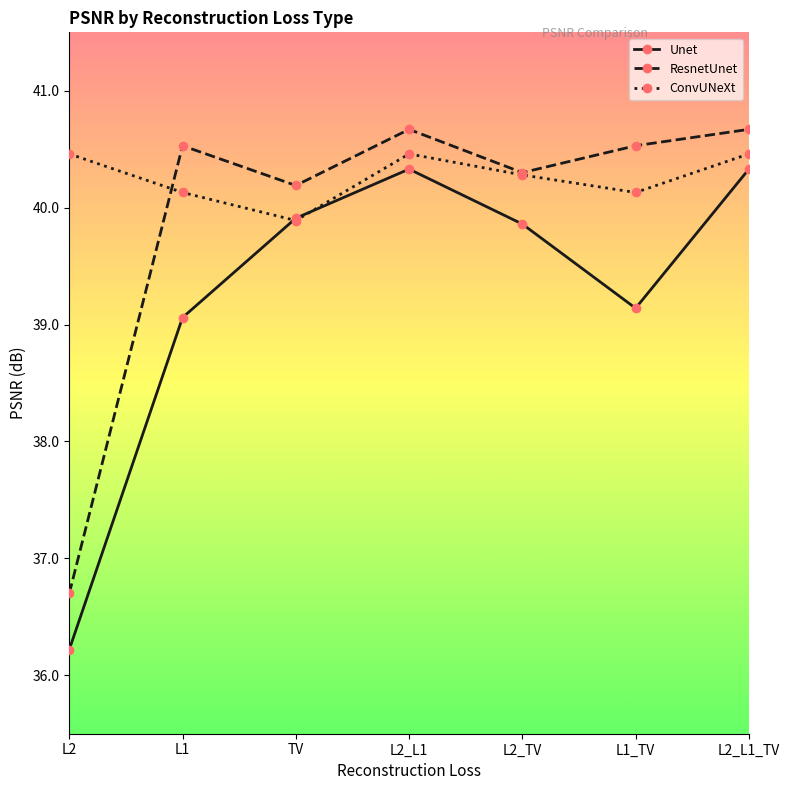

Where does the Unet series first go above 39?

L1